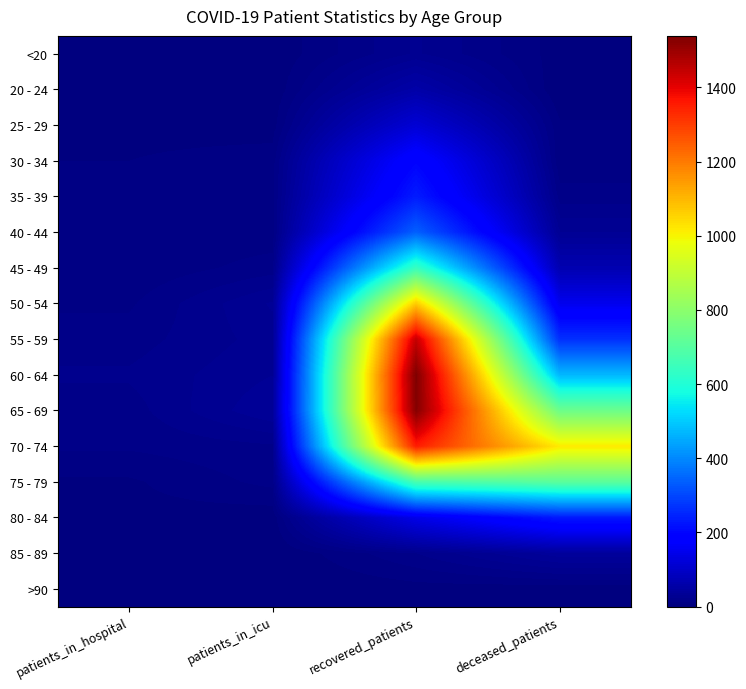

List the series in order of their peak value, lowest first.

>90, <20, 85 - 89, 20 - 24, 25 - 29, 30 - 34, 80 - 84, 35 - 39, 40 - 44, 45 - 49, 75 - 79, 50 - 54, 70 - 74, 55 - 59, 65 - 69, 60 - 64